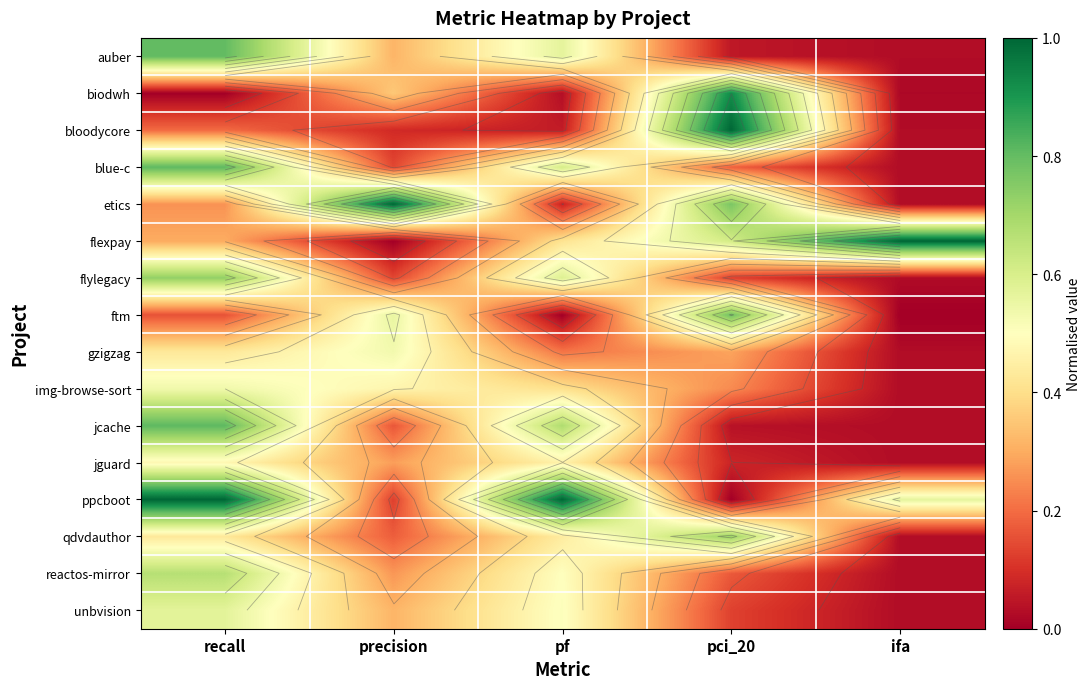

At how many categories does at least one series exceed 0?

5